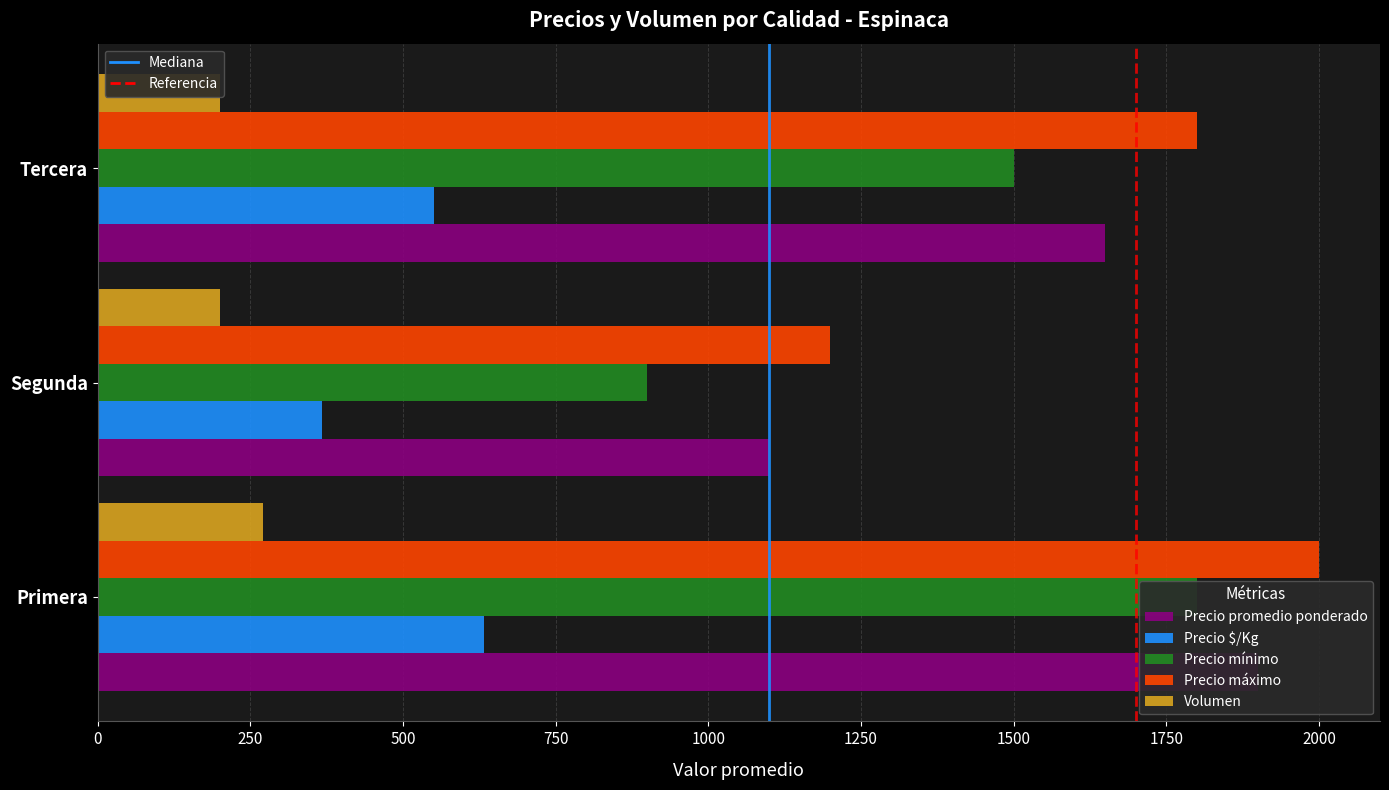

Reading left to right, extract all data points from this chart.

Precio promedio ponderado: 1900	1100	1650
Precio $/Kg: 633	367	550
Precio mínimo: 1800	900	1500
Precio máximo: 2000	1200	1800
Volumen: 270	200	200